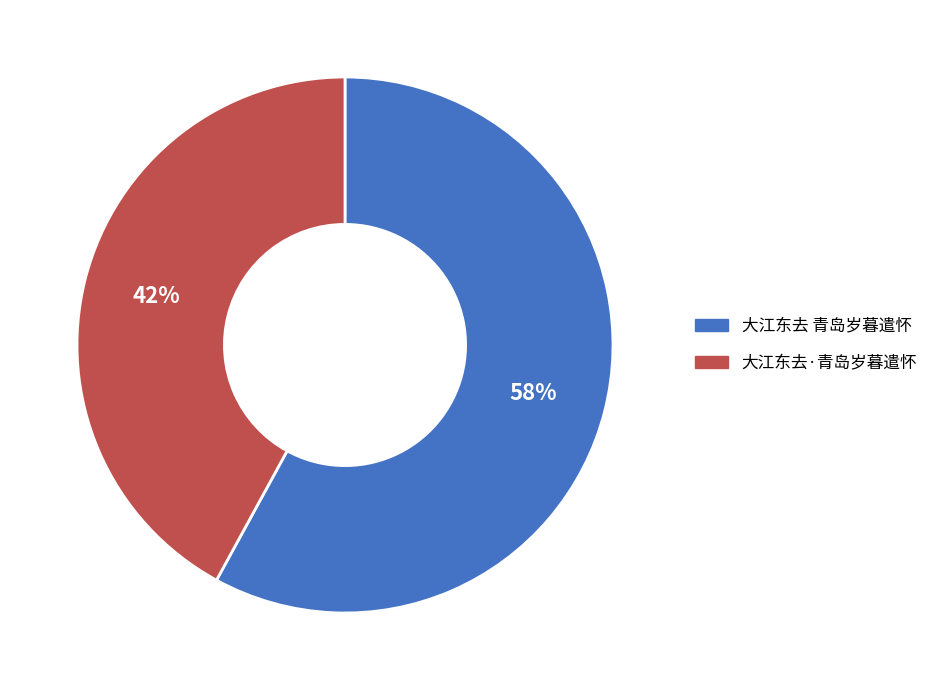

Is the sum of 大江东去 青岛岁暮遣怀 and 大江东去·青岛岁暮遣怀 greater than half?

Yes